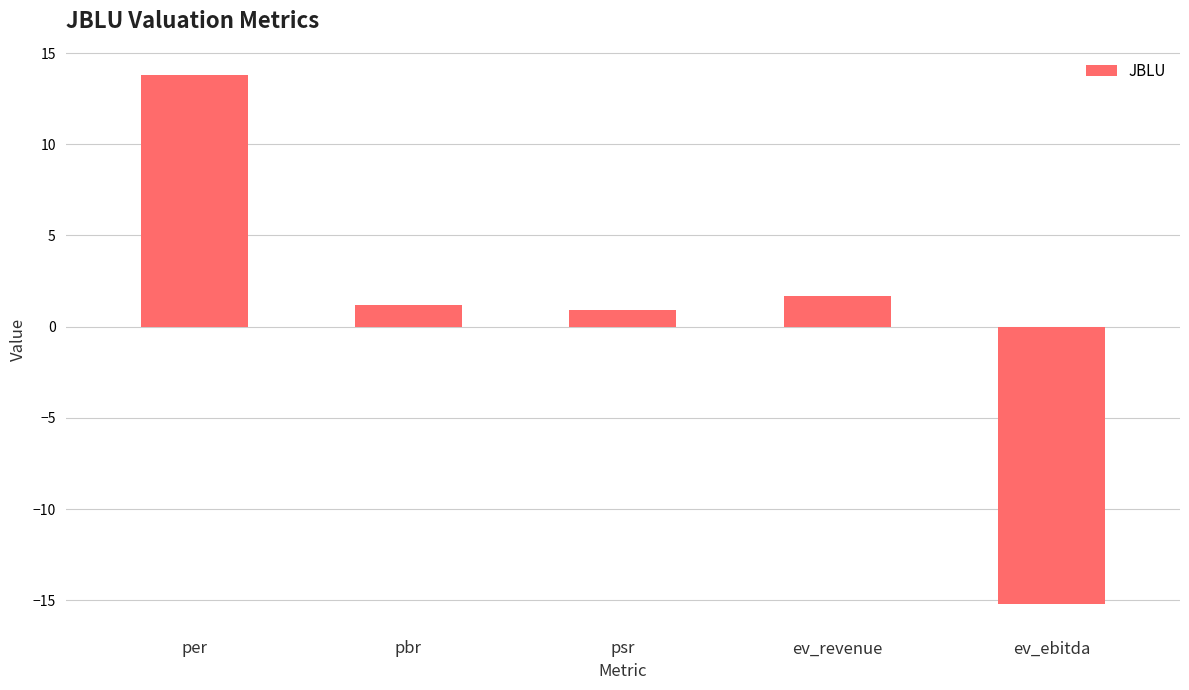

What is the label of the 4th bar from the left?

ev_revenue